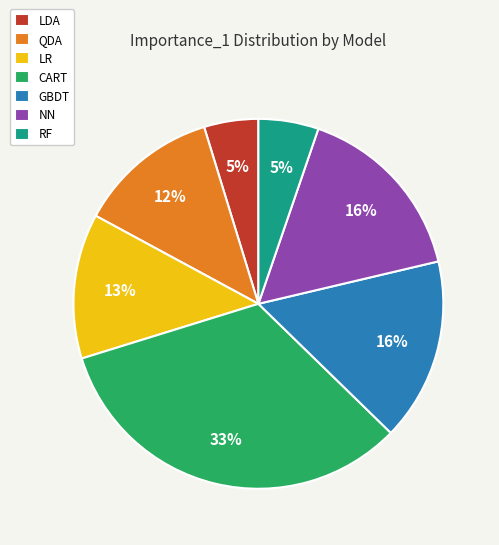

Is the sum of LDA and RF greater than half?

No